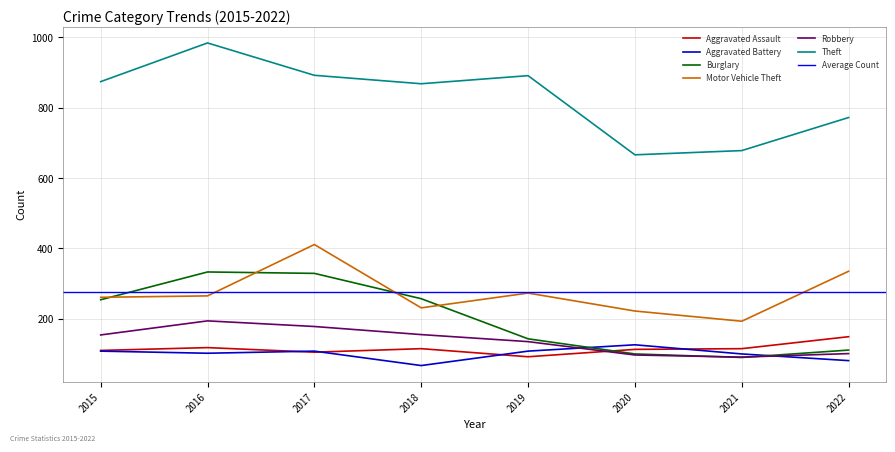

Reading left to right, list all the values displayed in this chart.

Aggravated Assault: 110	118	105	115	92	113	115	149
Aggravated Battery: 108	102	108	67	108	126	100	81
Burglary: 254	333	329	257	143	100	90	111
Motor Vehicle Theft: 261	265	411	231	273	222	193	335
Robbery: 154	194	178	155	135	97	91	101
Theft: 874	984	892	868	891	666	678	772